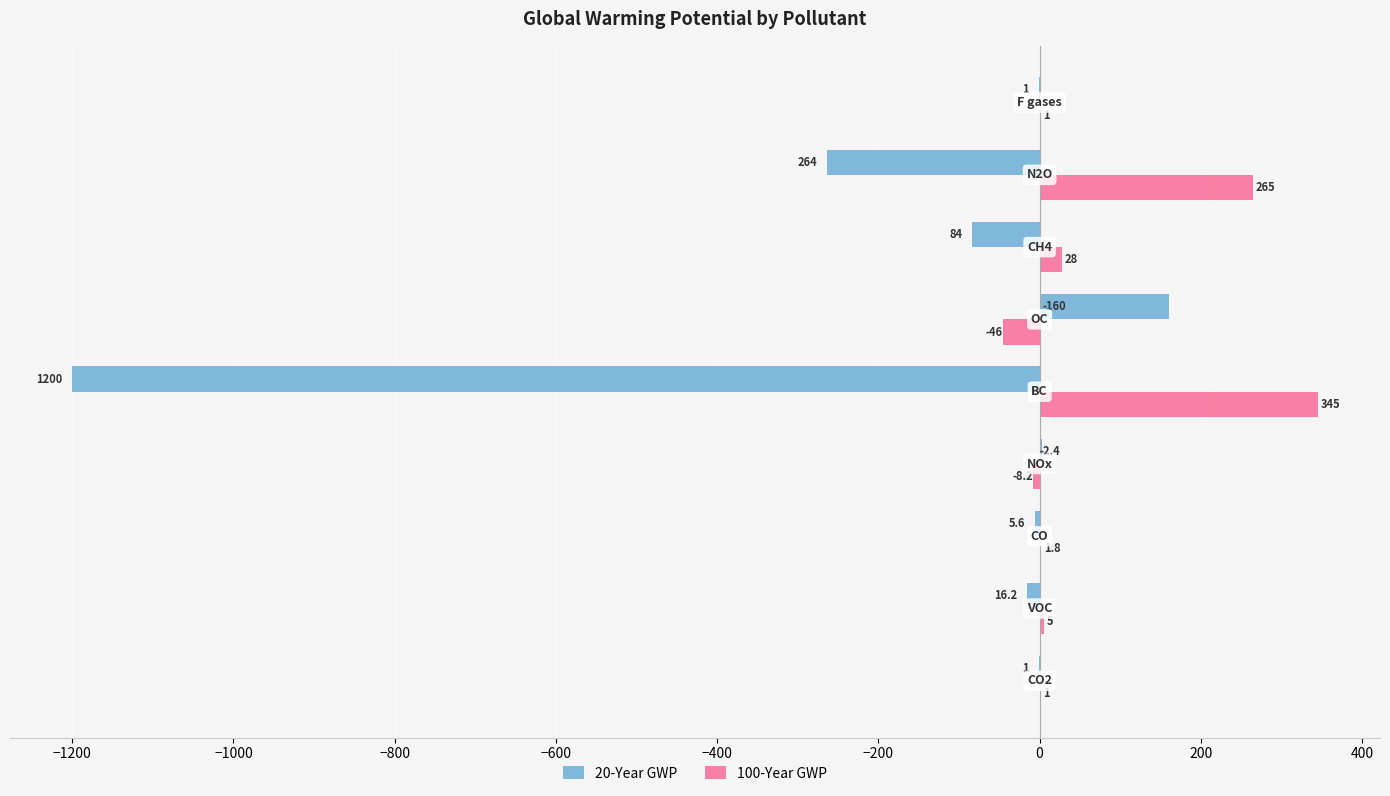

What is the highest value of the 100-Year GWP series?

345.0